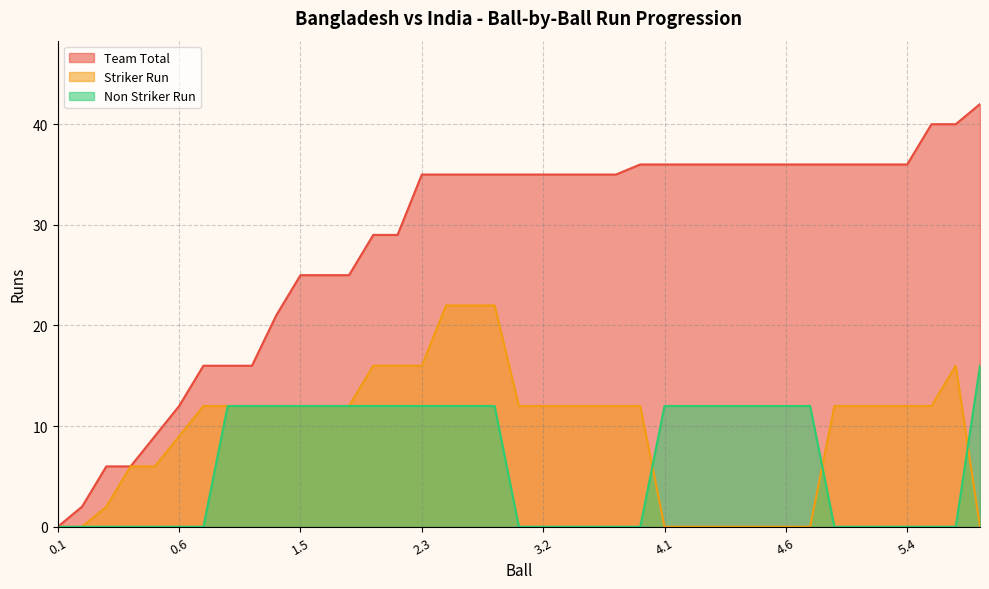

Does the chart display data point markers on the line(s)?

No